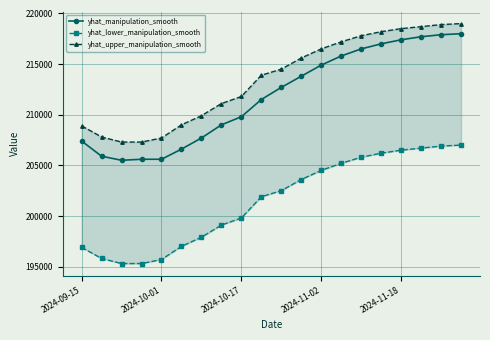

True or false: yhat_manipulation_smooth and yhat_lower_manipulation_smooth intersect in this chart.

False